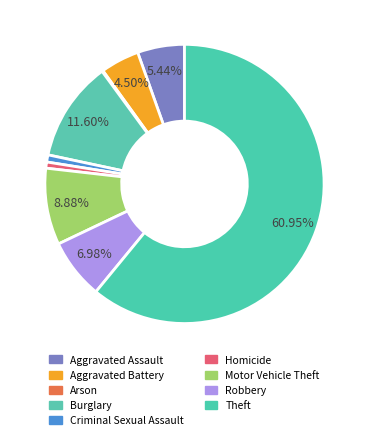

Count the number of slices in the pie.

9